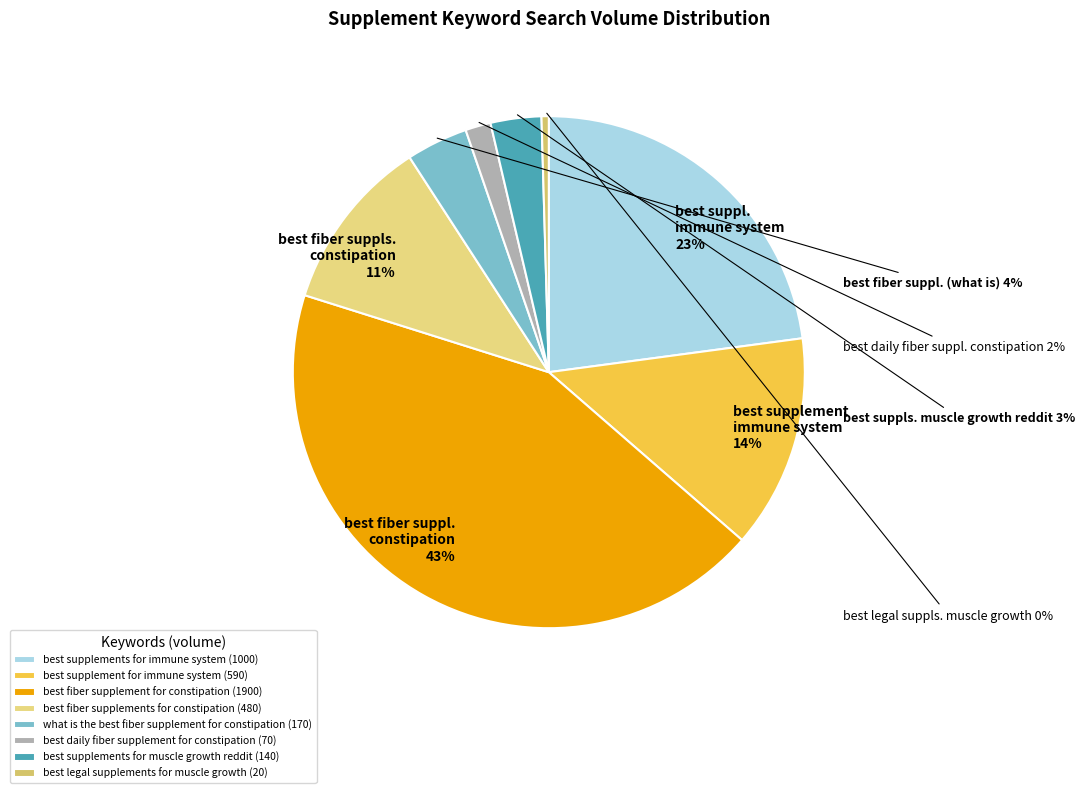

What is the largest slice in the pie chart?

best fiber supplement for constipation